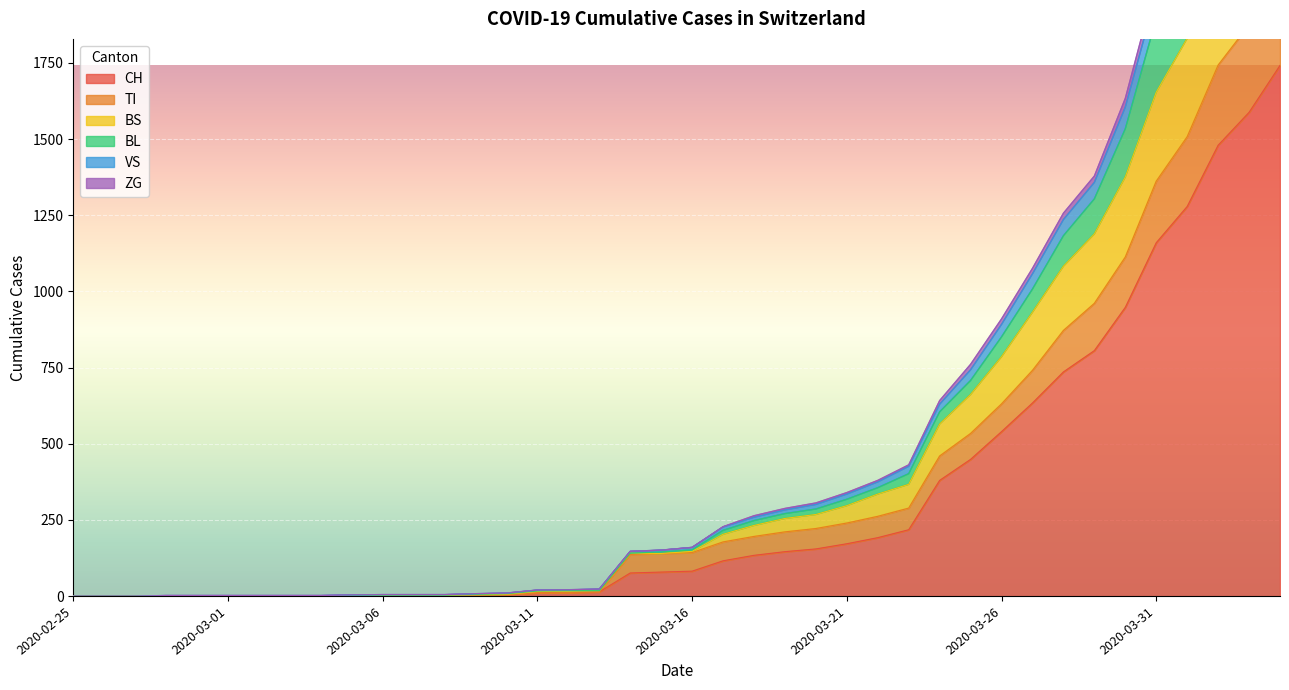

Does the chart display data point markers on the line(s)?

No